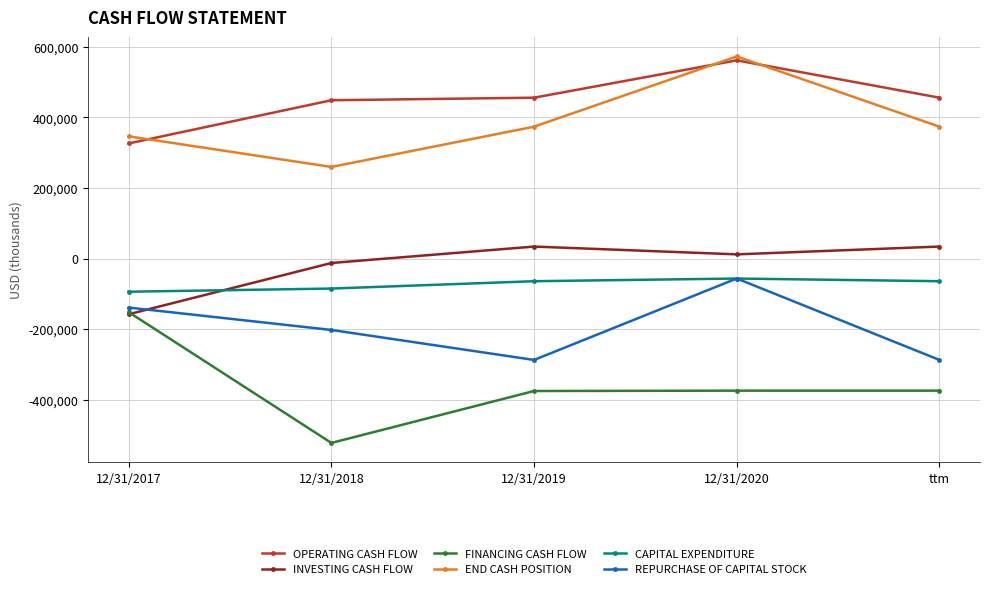

What is the difference between the highest and lowest values at ttm?

831000